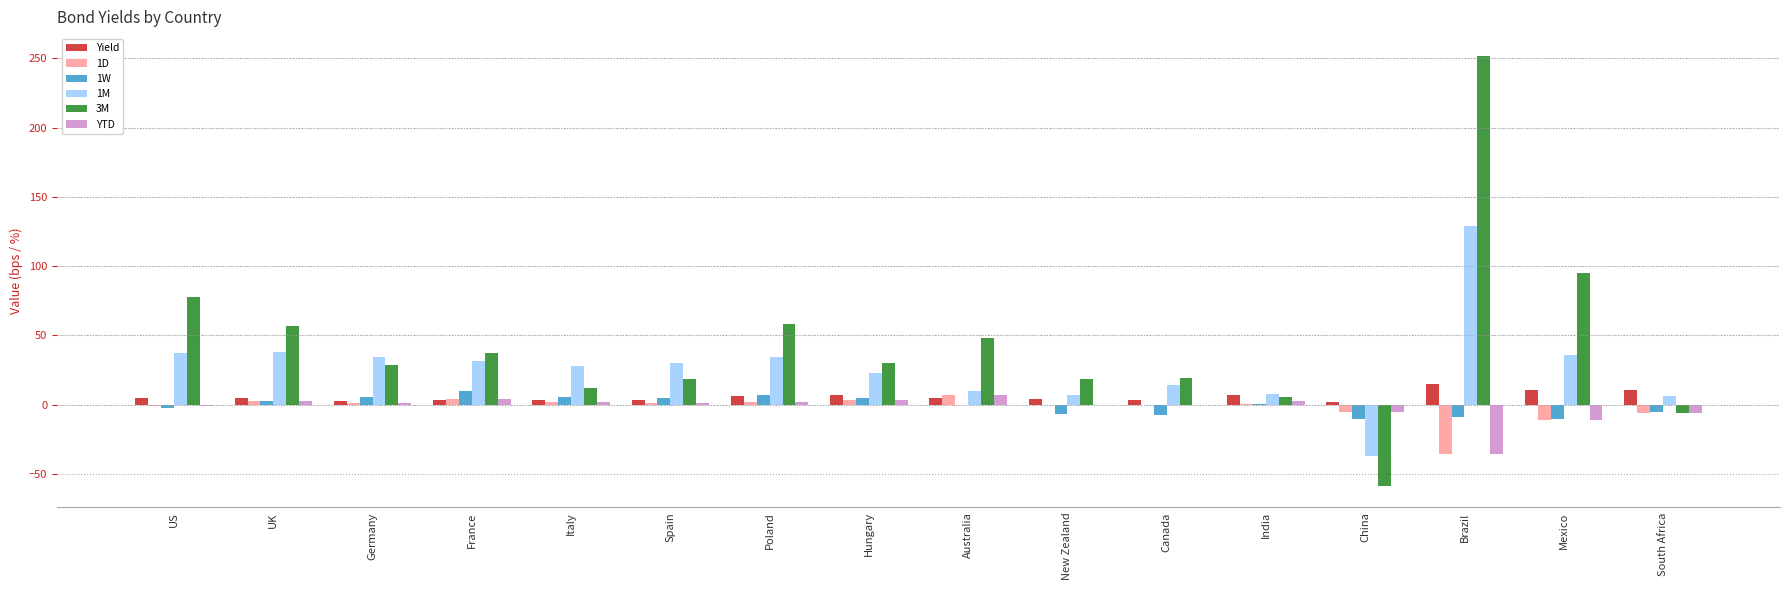

Is it true that 1D equals 3.4 at Hungary?

True